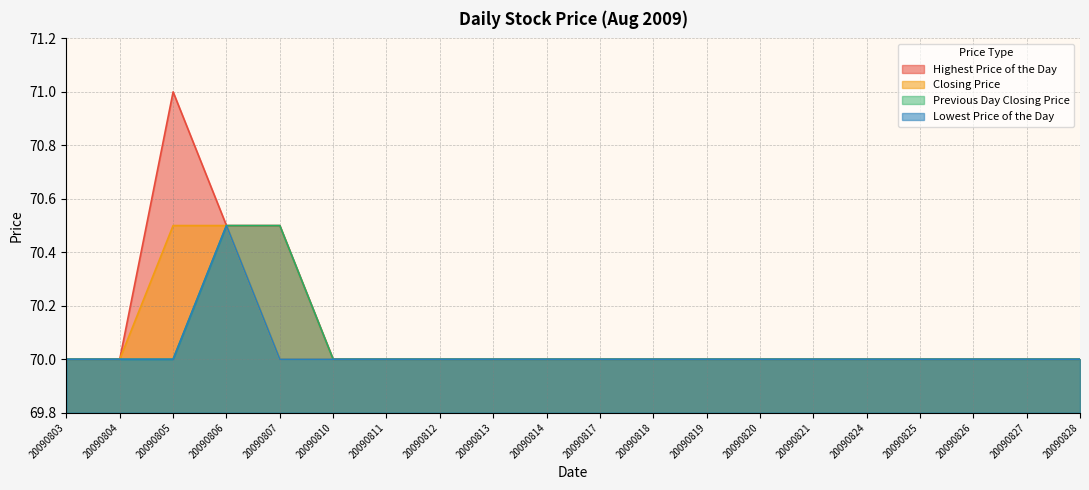

True or false: Closing Price and Highest Price of the Day cross at least once.

False